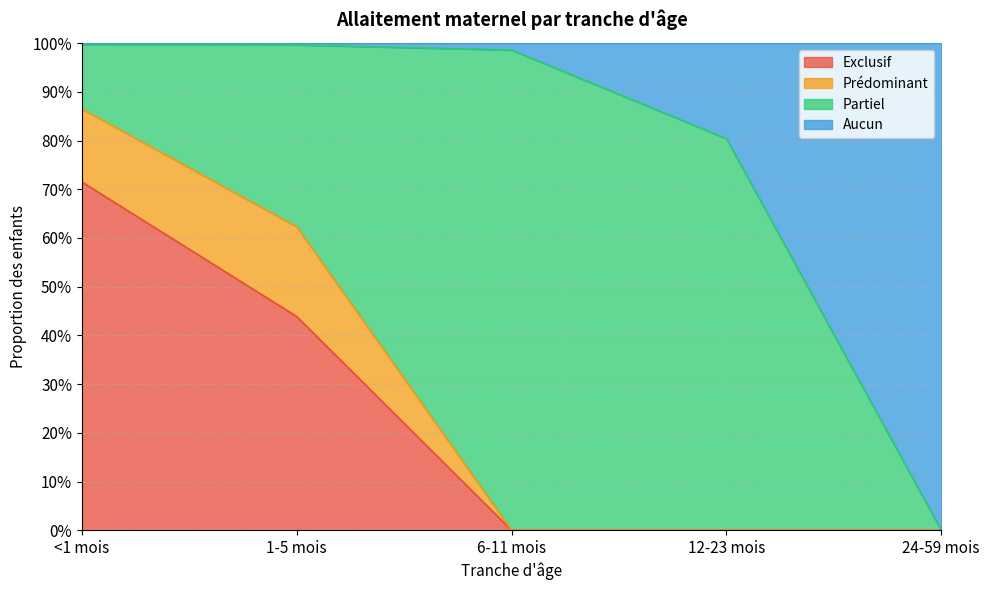

Does the chart have visible grid lines?

Yes